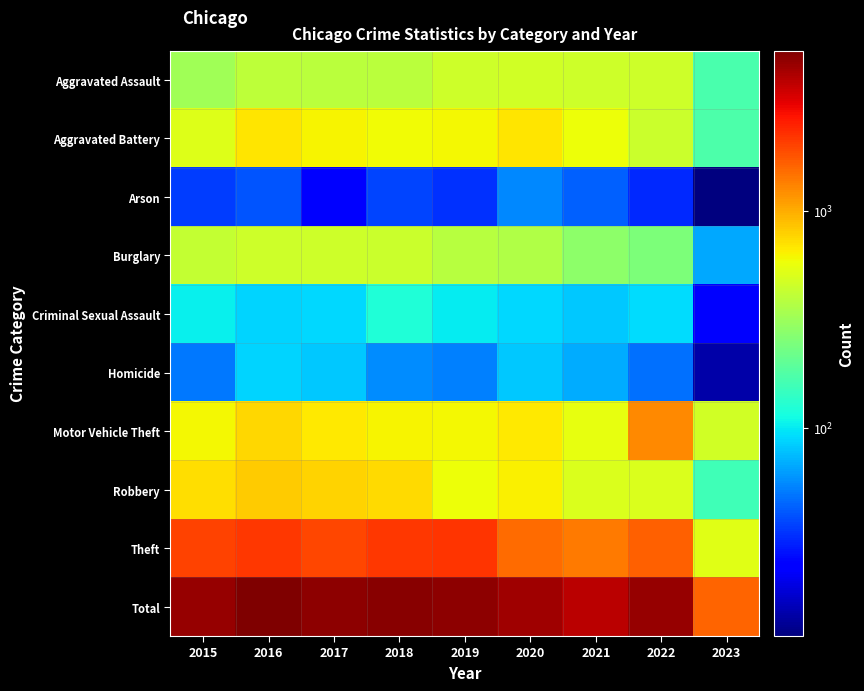

At which category is the sum across all series the highest?

2016